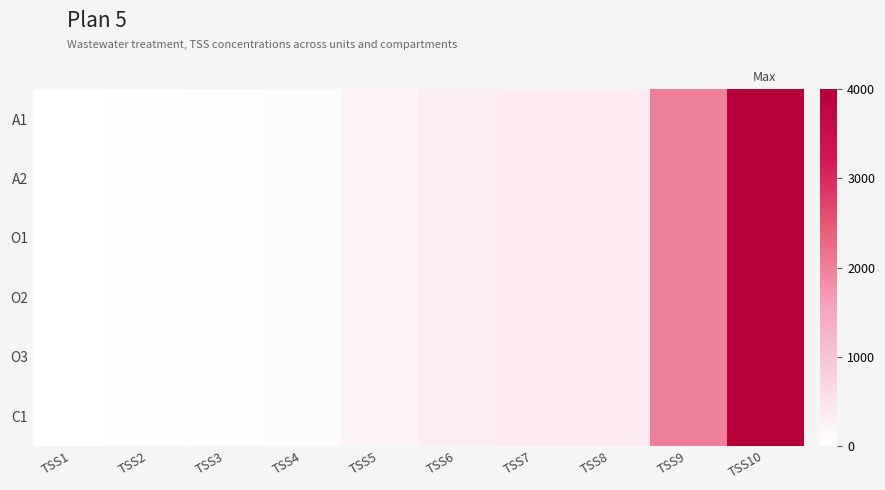

Reading left to right, what are all the values shown in this chart?

A1: TSS1=10	TSS2=20	TSS3=40	TSS4=70	TSS5=200	TSS6=300	TSS7=350	TSS8=350	TSS9=2000	TSS10=4000
A2: TSS1=10	TSS2=20	TSS3=40	TSS4=70	TSS5=200	TSS6=300	TSS7=350	TSS8=350	TSS9=2000	TSS10=4000
O1: TSS1=10	TSS2=20	TSS3=40	TSS4=70	TSS5=200	TSS6=300	TSS7=350	TSS8=350	TSS9=2000	TSS10=4000
O2: TSS1=10	TSS2=20	TSS3=40	TSS4=70	TSS5=200	TSS6=300	TSS7=350	TSS8=350	TSS9=2000	TSS10=4000
O3: TSS1=10	TSS2=20	TSS3=40	TSS4=70	TSS5=200	TSS6=300	TSS7=350	TSS8=350	TSS9=2000	TSS10=4000
C1: TSS1=10	TSS2=20	TSS3=40	TSS4=70	TSS5=200	TSS6=300	TSS7=350	TSS8=350	TSS9=2000	TSS10=4000